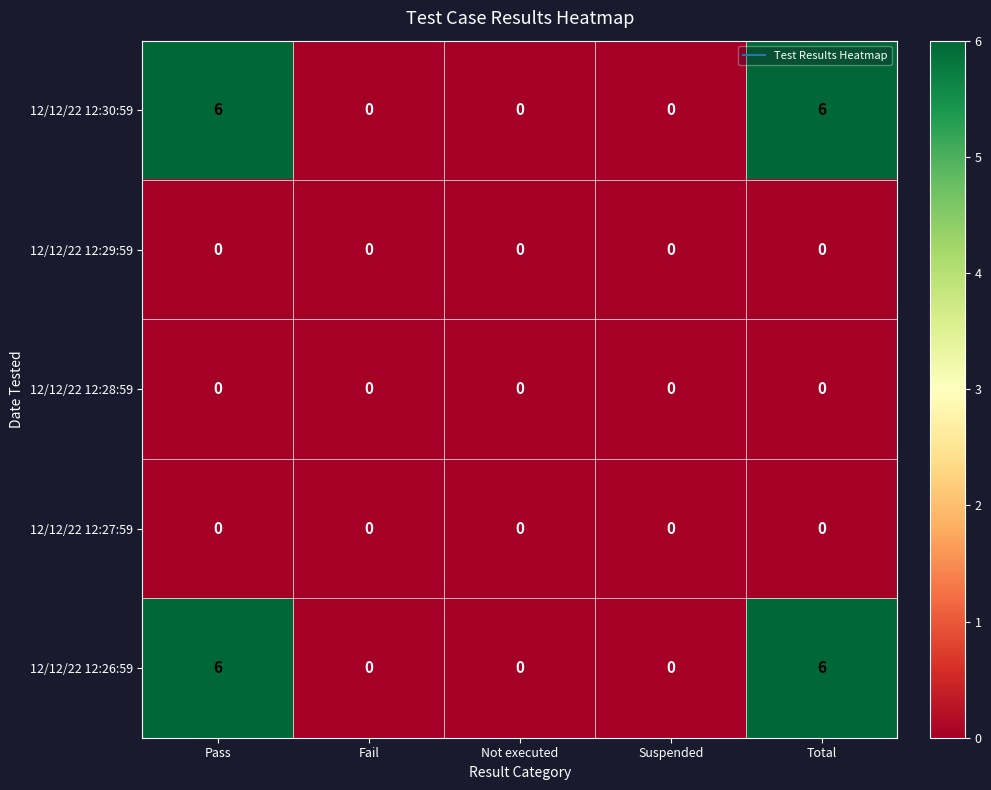

The 12/12/22 12:30:59 series shows 4 at Suspended. True or false?

False